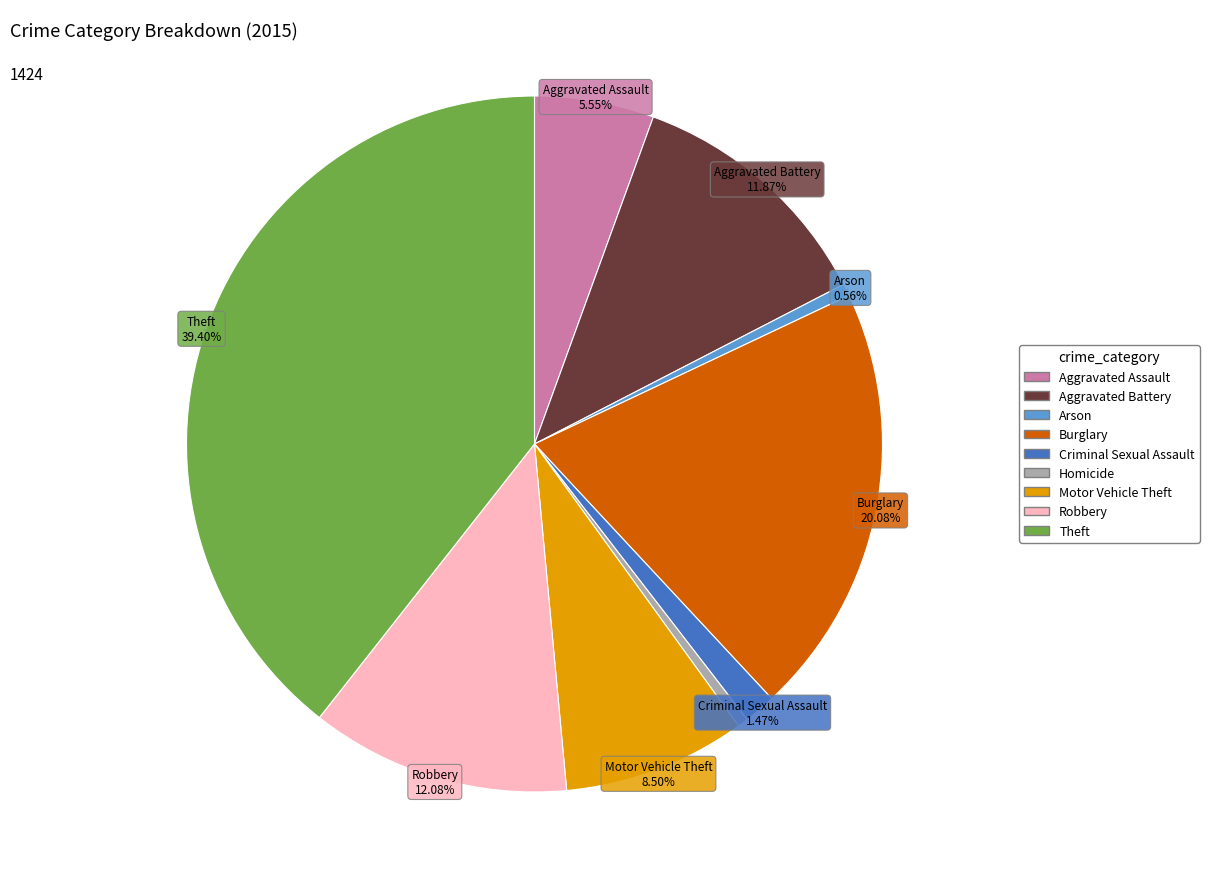

How many slices are in this pie chart?

9